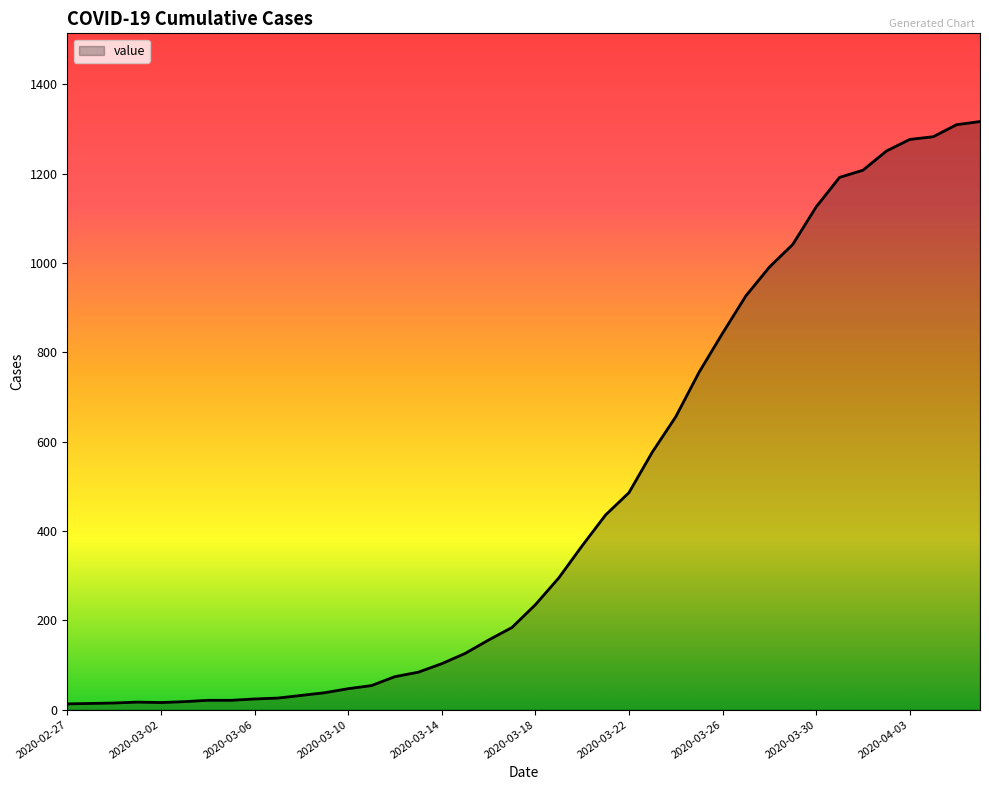

What is the difference between the maximum and minimum values?

1304